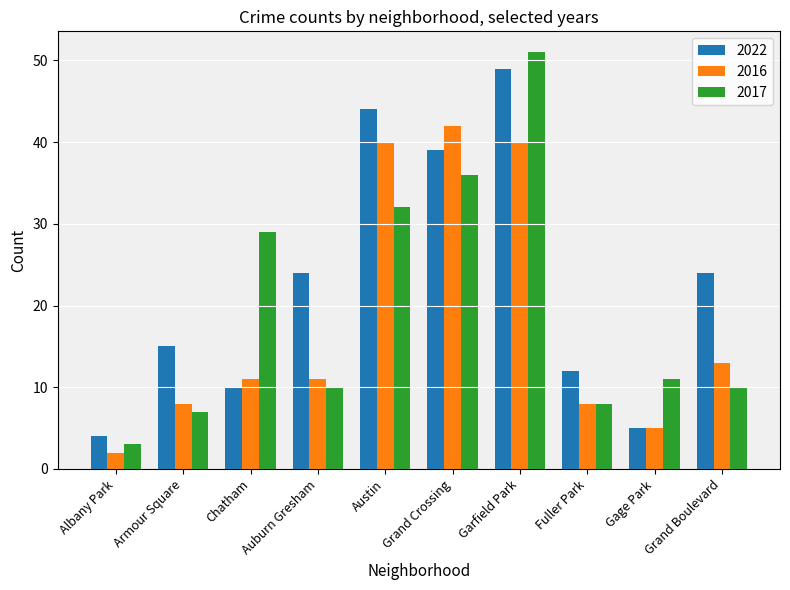

Are the bars horizontal?

No